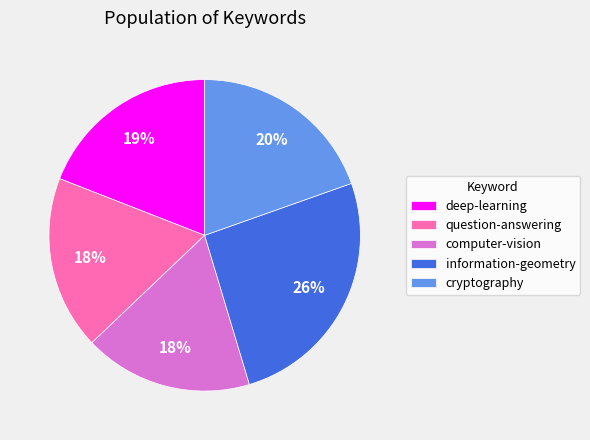

Which category has the biggest portion of the pie?

information-geometry